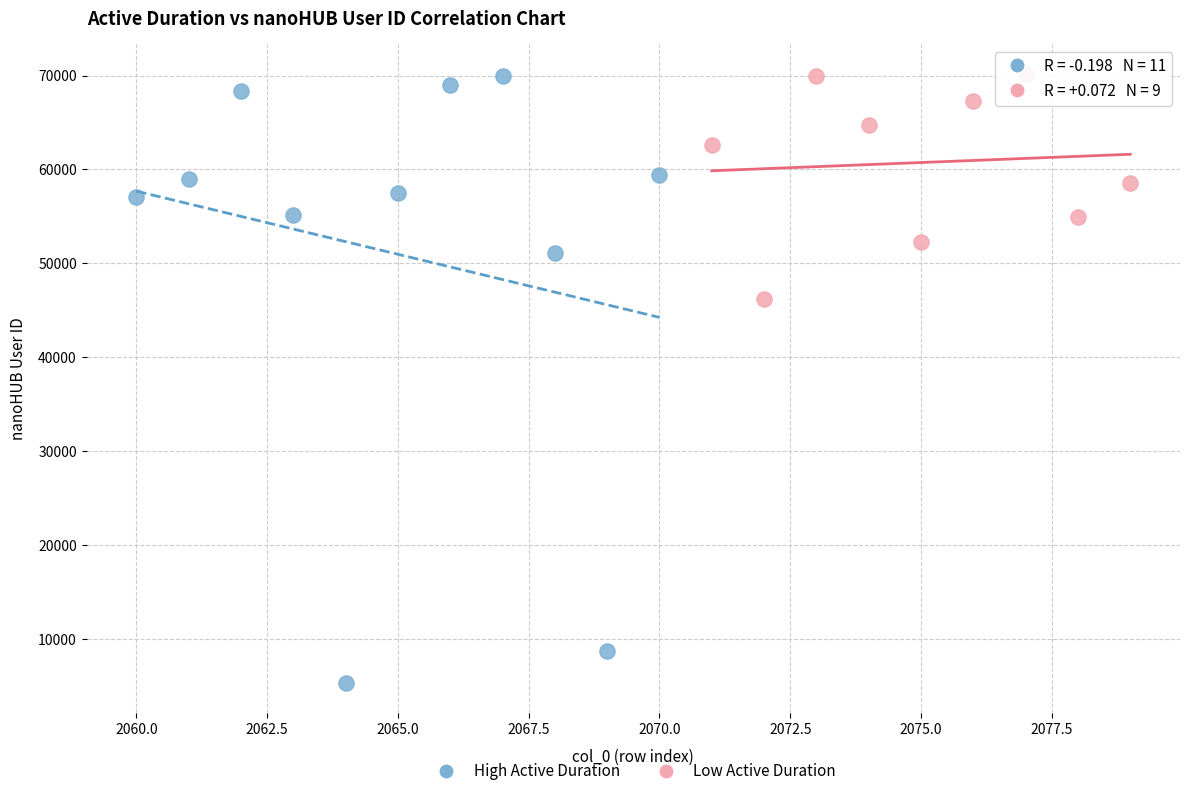

Which series contains the lowest Y value?

High Active Duration